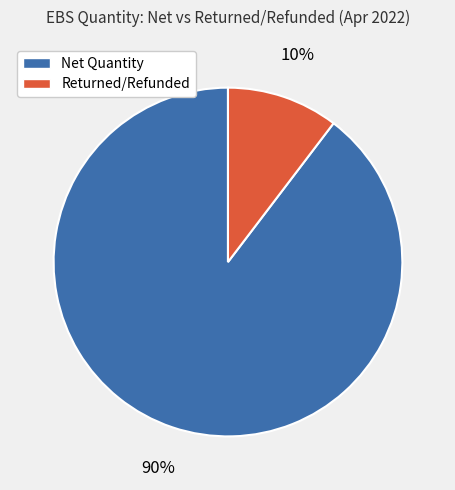

What percentage is the Returned/Refunded slice, to the nearest percent?

10%